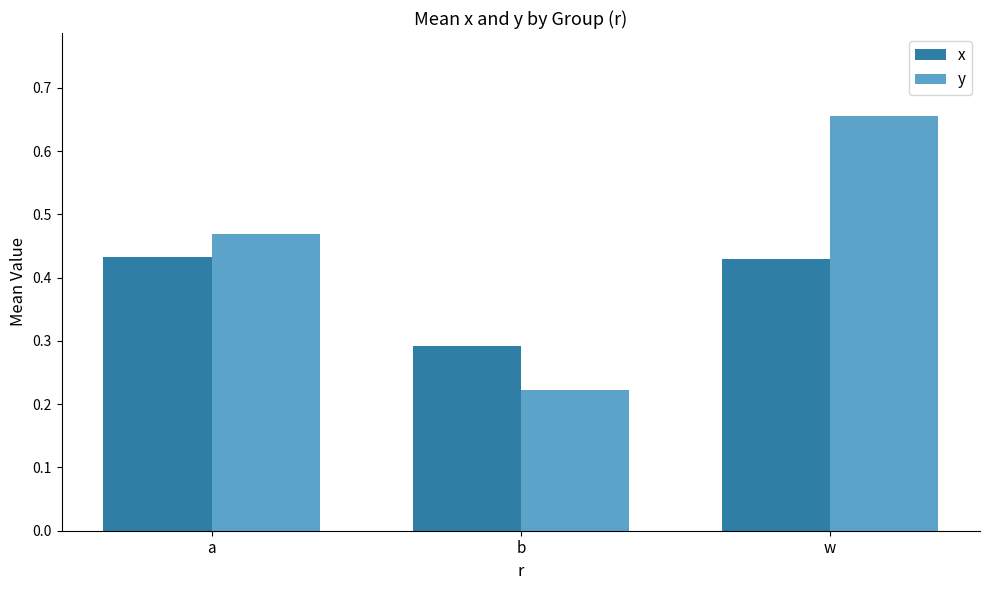

Where is y nearest to the value 0?

b